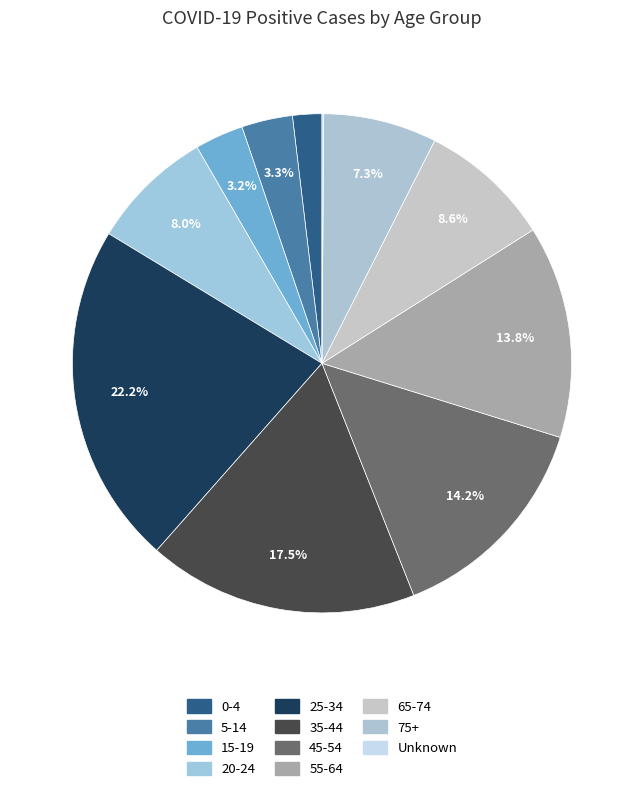

Which category has the smallest portion of the pie?

Unknown